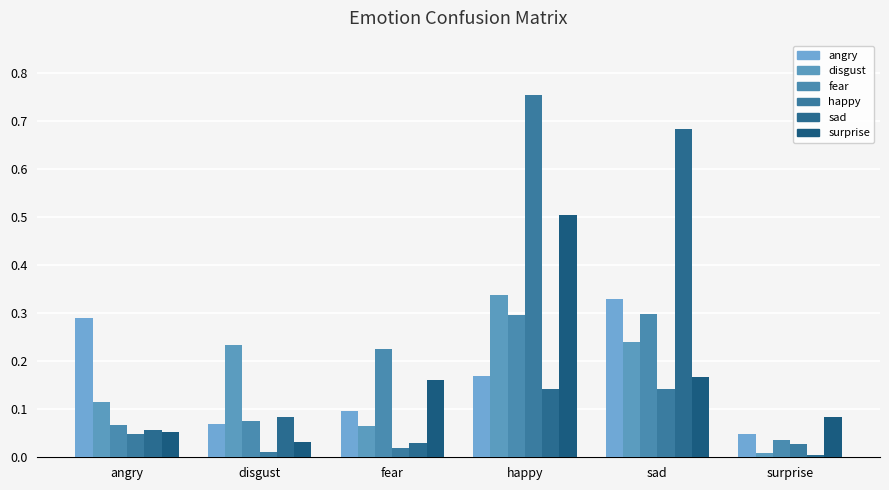

The surprise series shows 0.1 at angry. True or false?

True